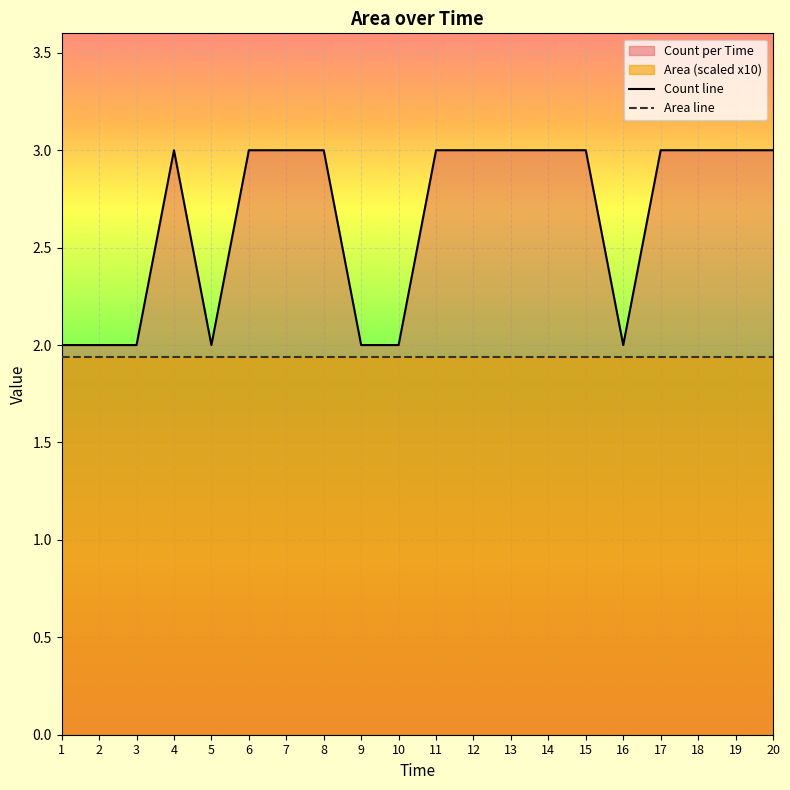

What is the maximum value for Area line?

1.9